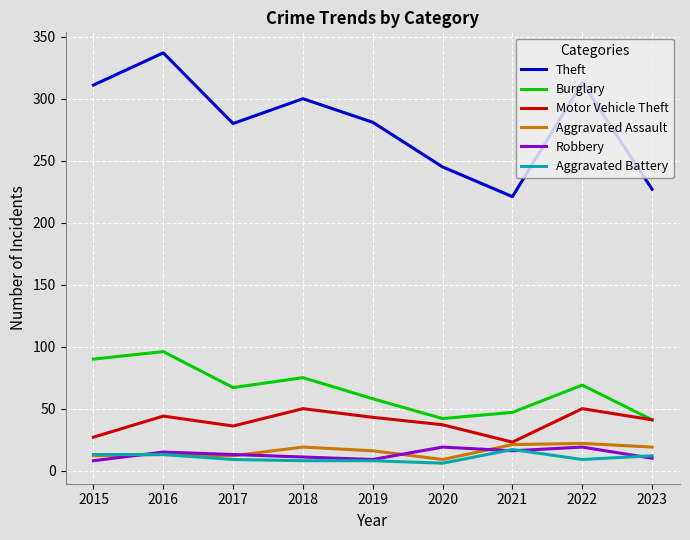

What is the difference between the highest and lowest values at 2017?

271